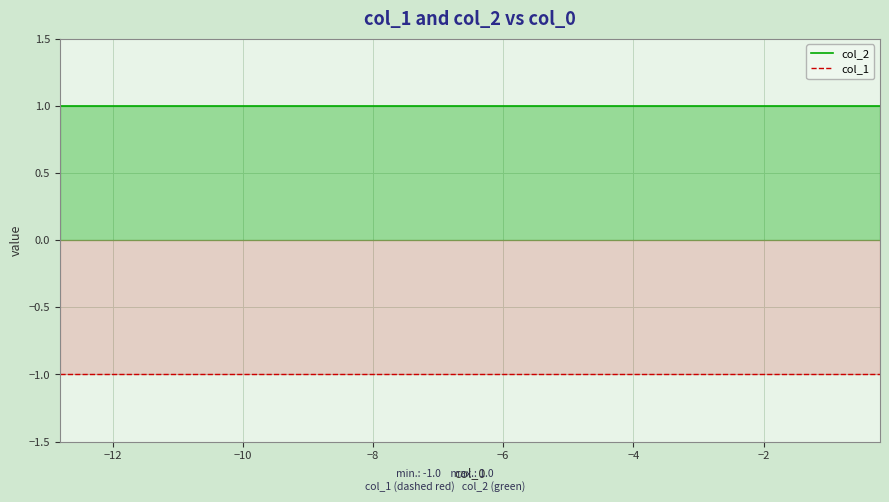

True or false: col_1 and col_2 intersect in this chart.

False